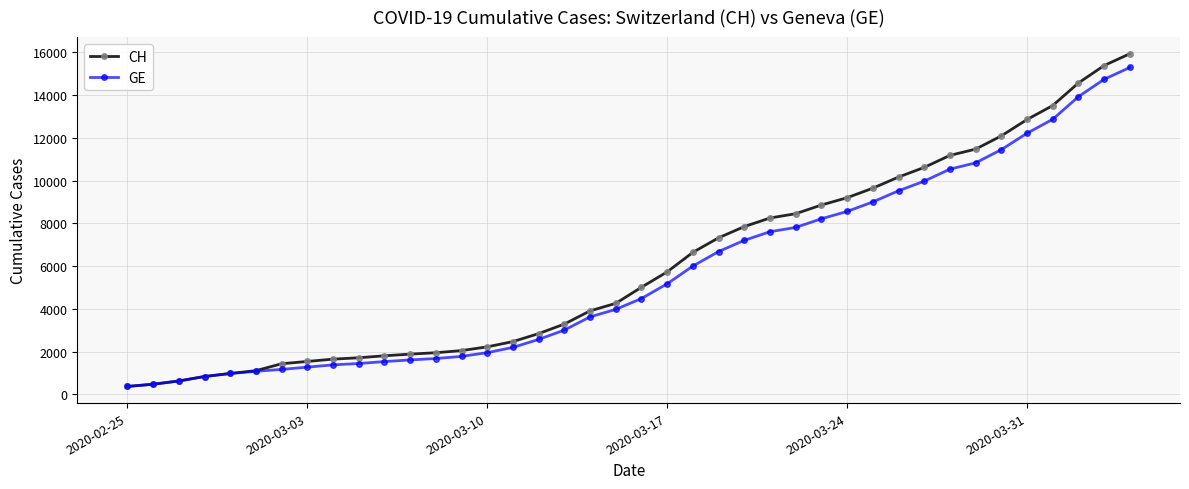

Which series has the largest range (max minus min)?

CH